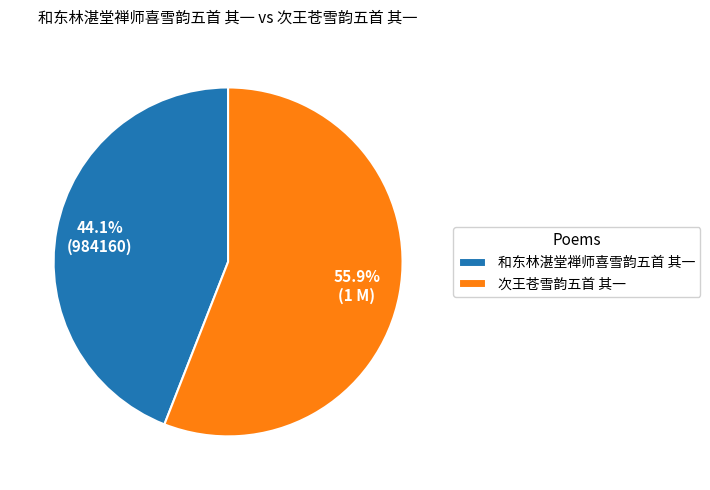

Does any single category account for the majority?

Yes